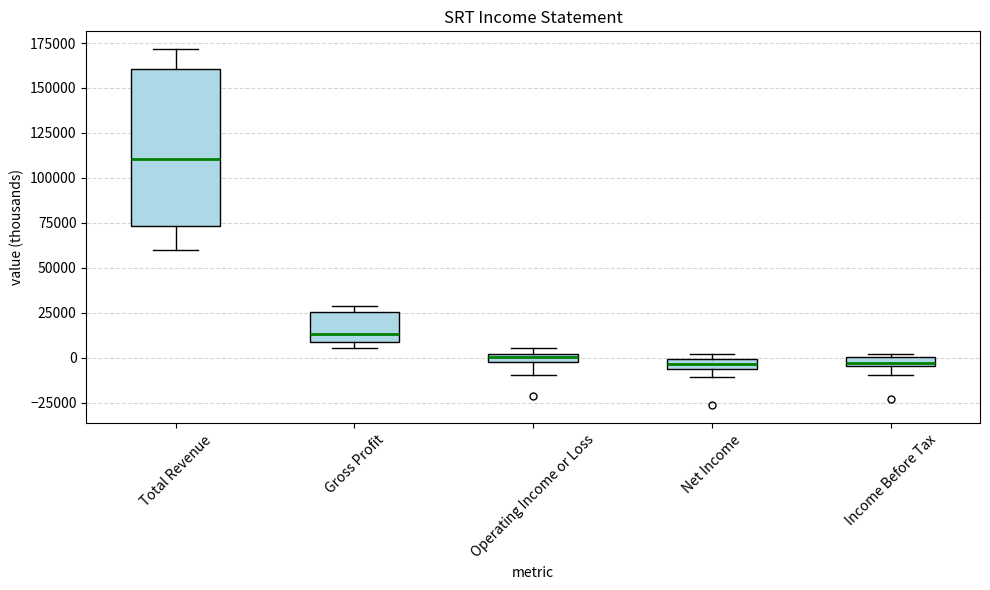

Where does the lower whisker of the box for Operating Income or Loss end on the y-axis? The values are not printed on the chart, so give them approximately, as read against the axis.

-10000